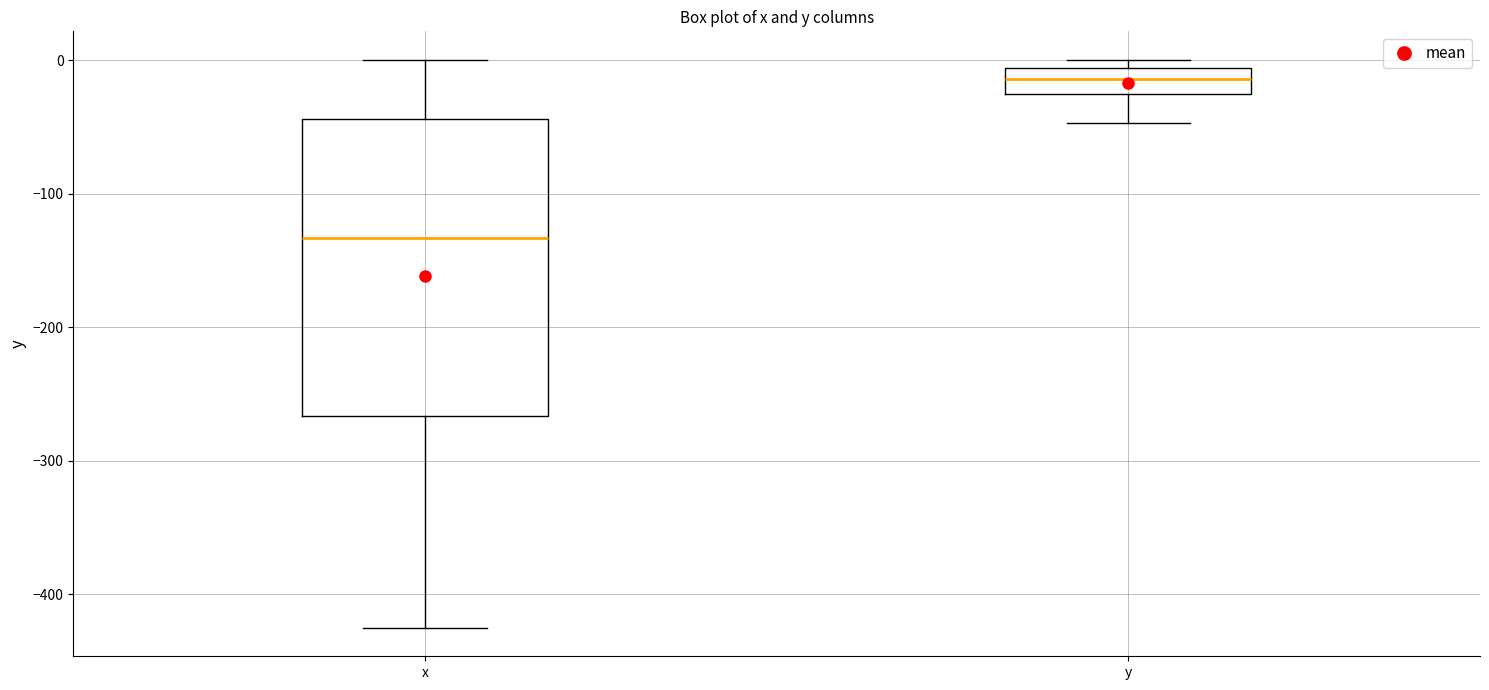

Reading left to right, read every box against the y-axis: the position of its median line, the range the box covers, and the ends of its whiskers. The values are not printed on the chart, so give them approximately, as read against the axis.

x: median -130, box -270 to -40, whiskers -420 to 0
y: median -10 (inside the box), box -30 to -10, whiskers -50 to 0